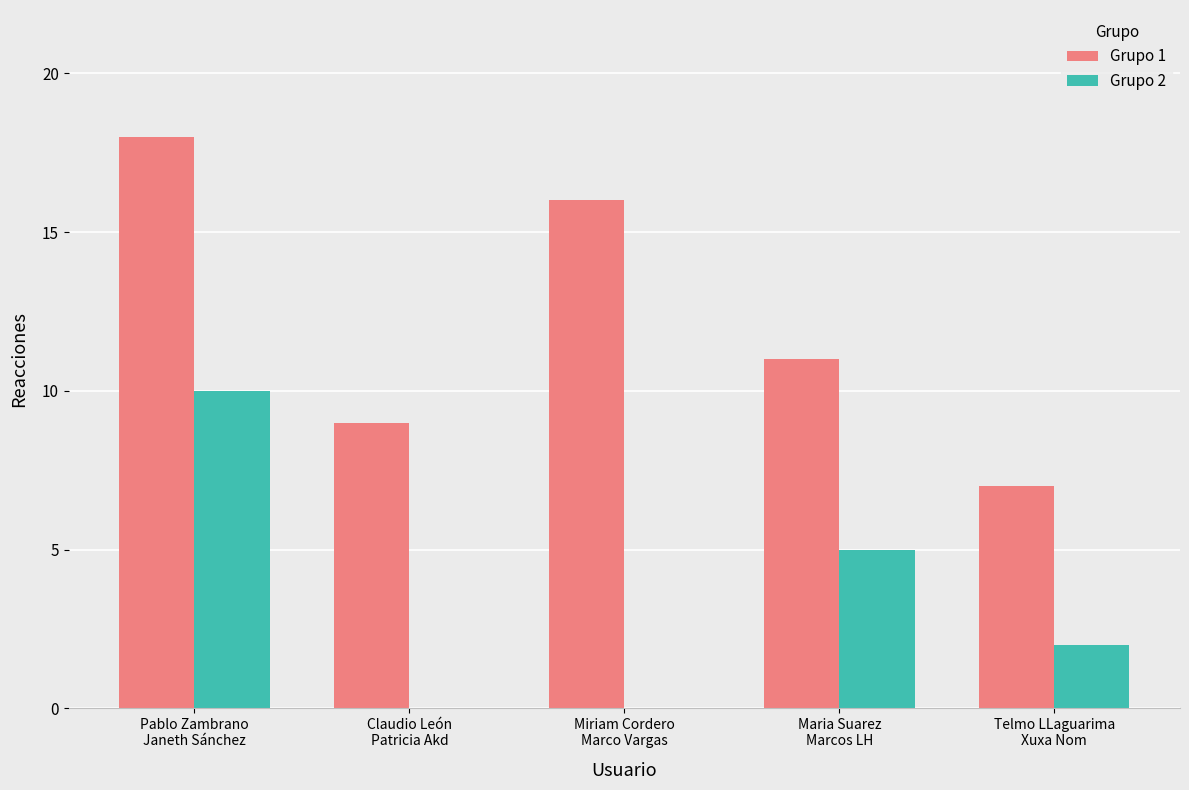

Which series has the largest total across all categories?

Grupo 1